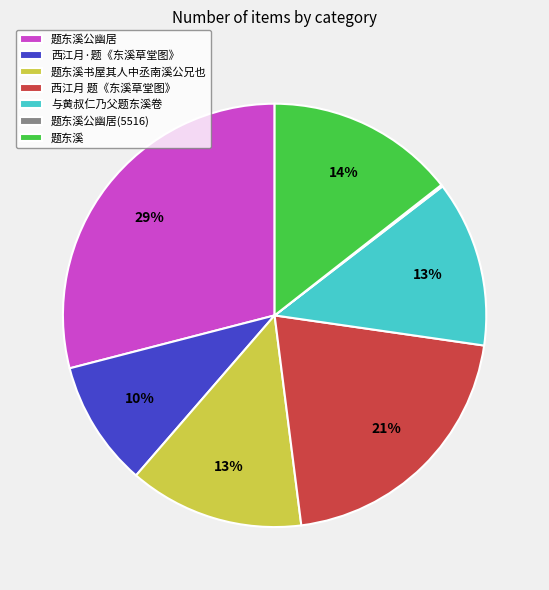

To the nearest percent, what is the combined percentage of 题东溪公幽居 and 西江月·题《东溪草堂图》?

39%